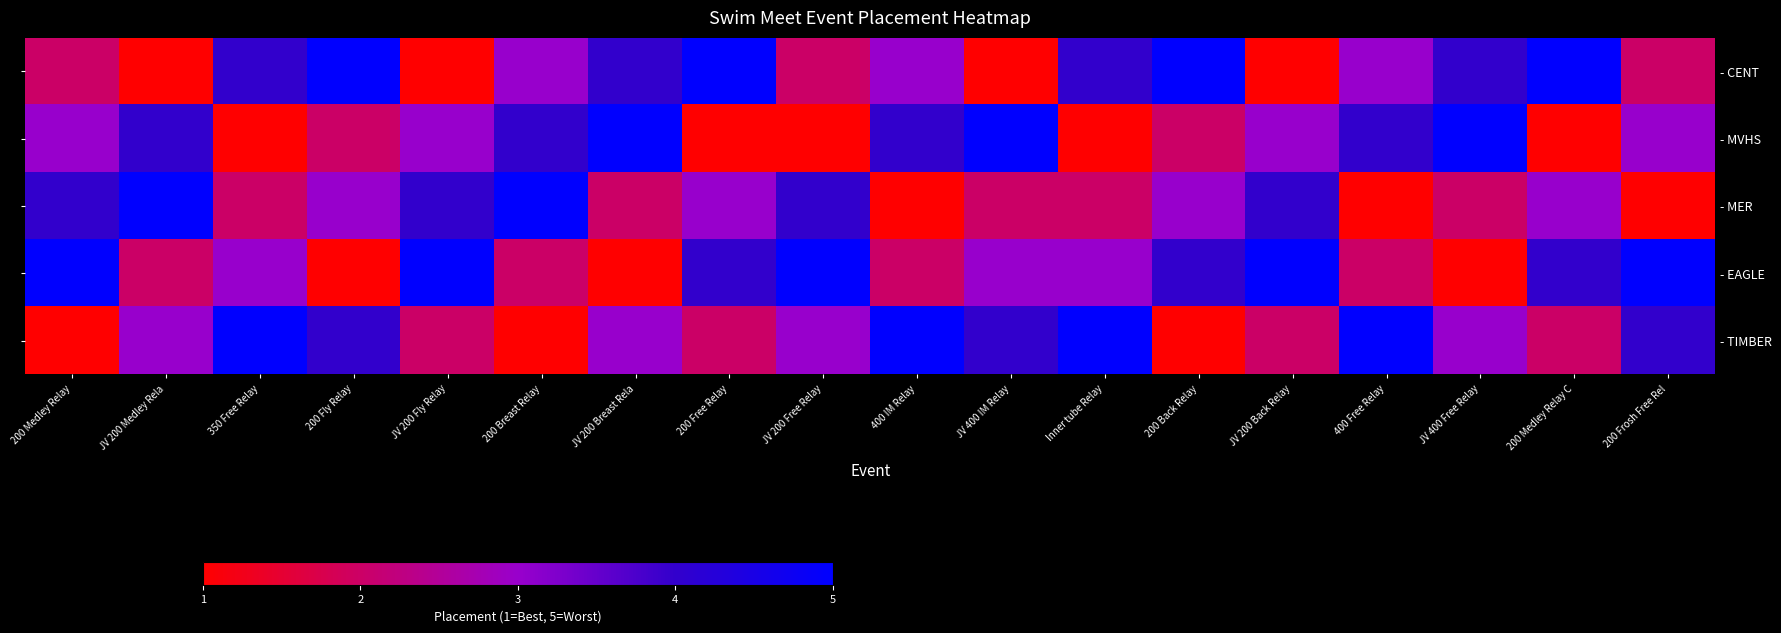

Which category has the highest value across all series?

200 Fly Relay